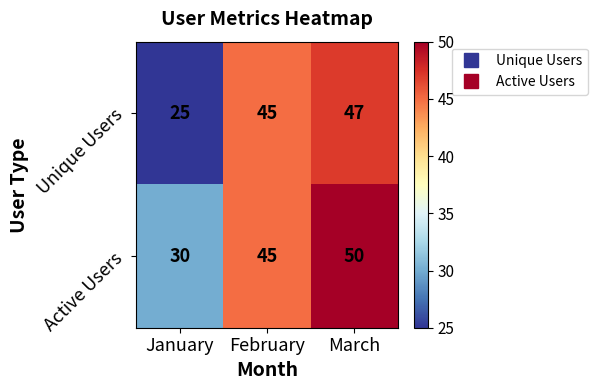

How many series are shown in this chart?

2